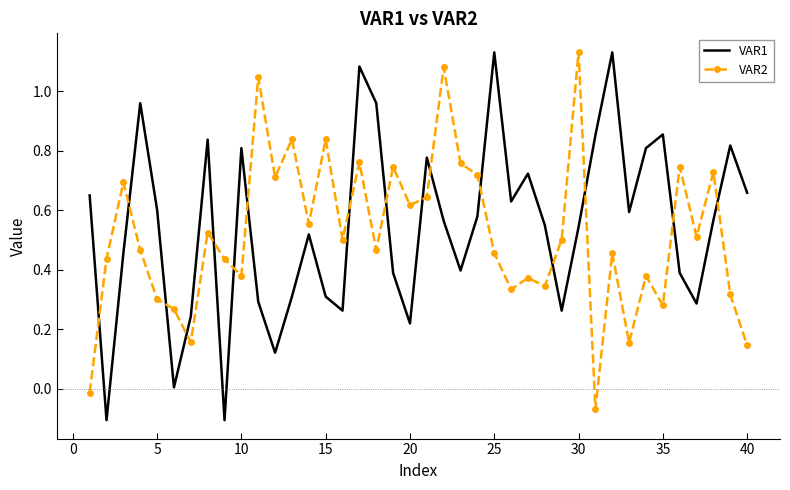

What is the difference between the maximum and minimum values in the VAR1 series?

1.2